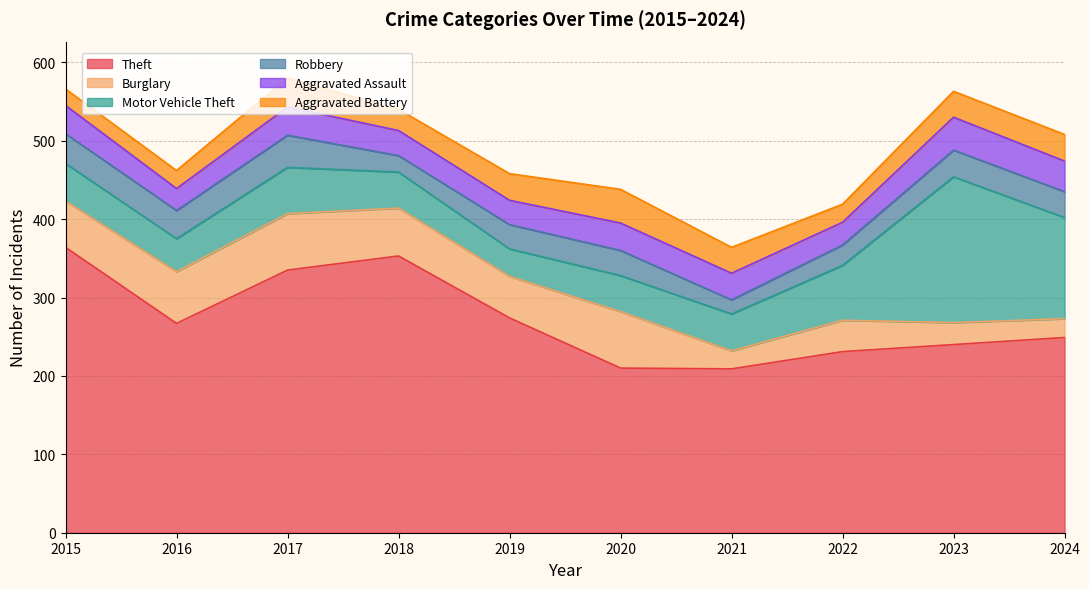

What is the sum of all Robbery values?

310